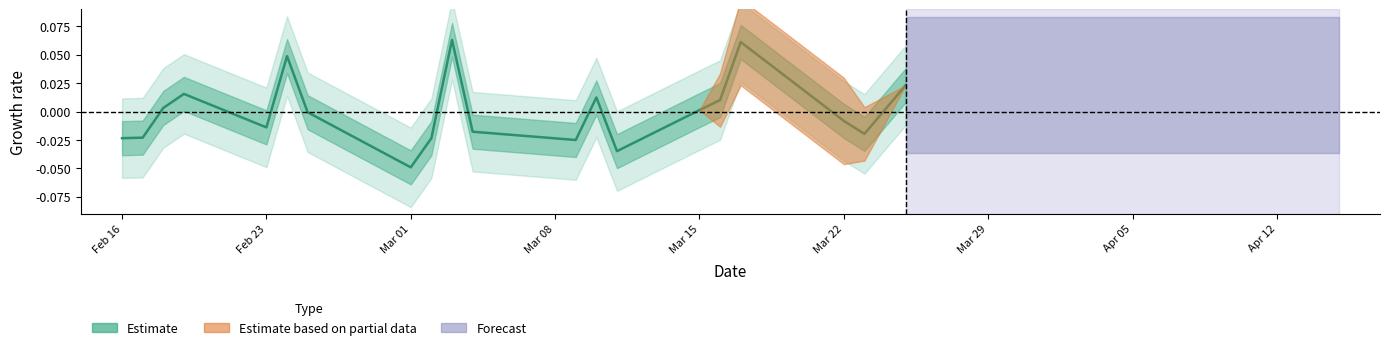

What is the difference between the second highest and second lowest values?

0.1